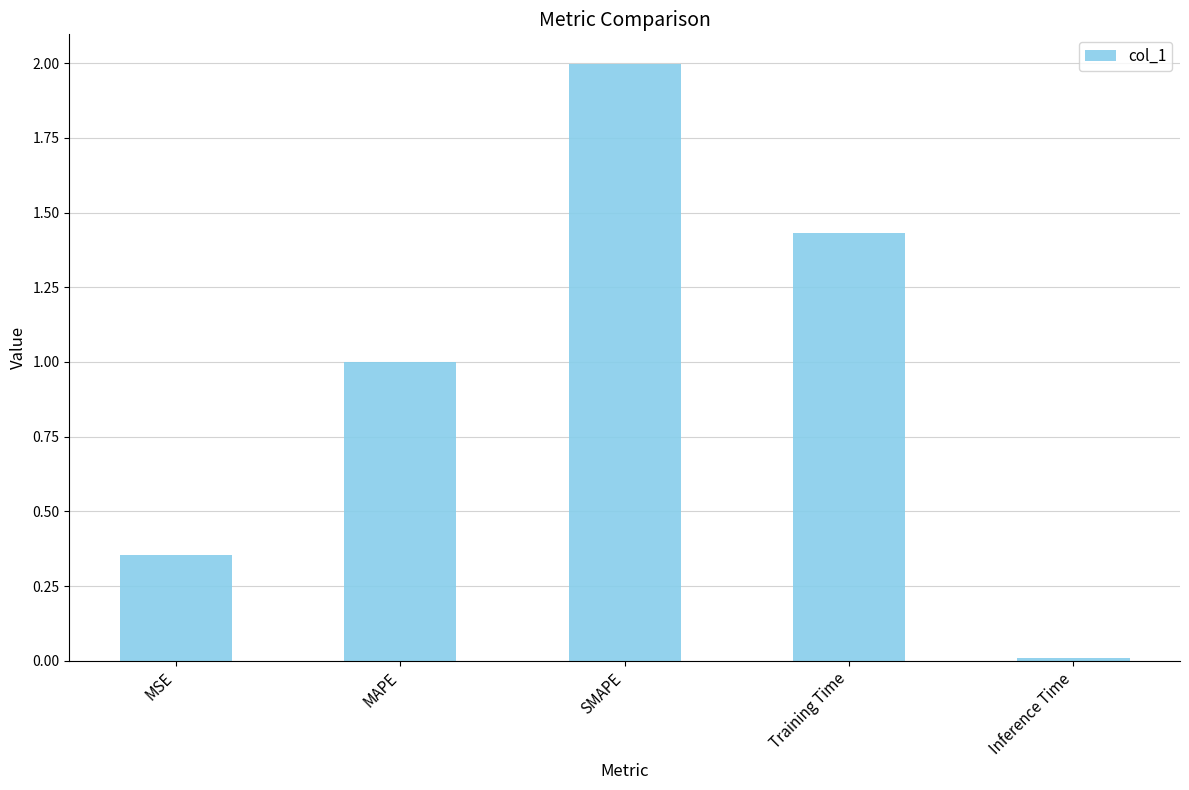

What position from the right is Training Time?

2